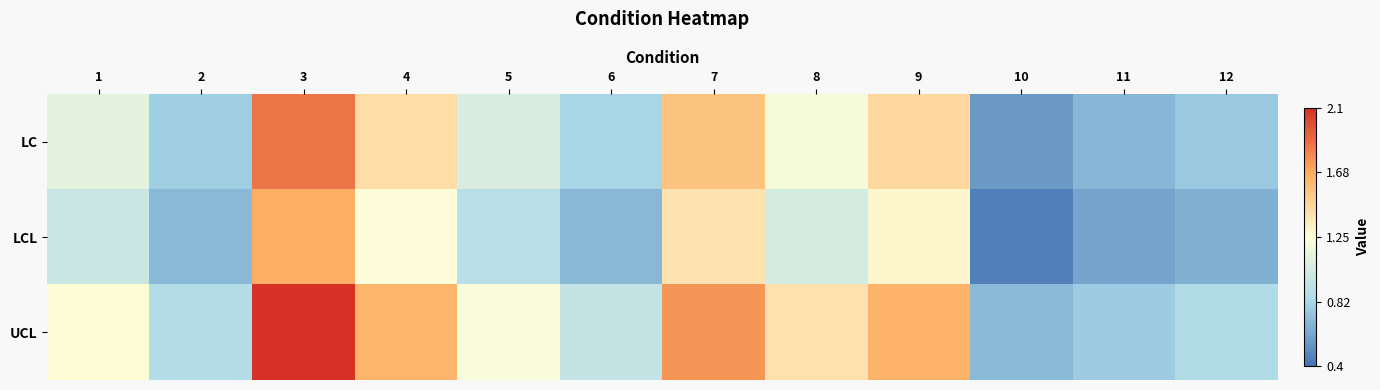

At 4, list the series in order from largest to smallest.

UCL, LC, LCL